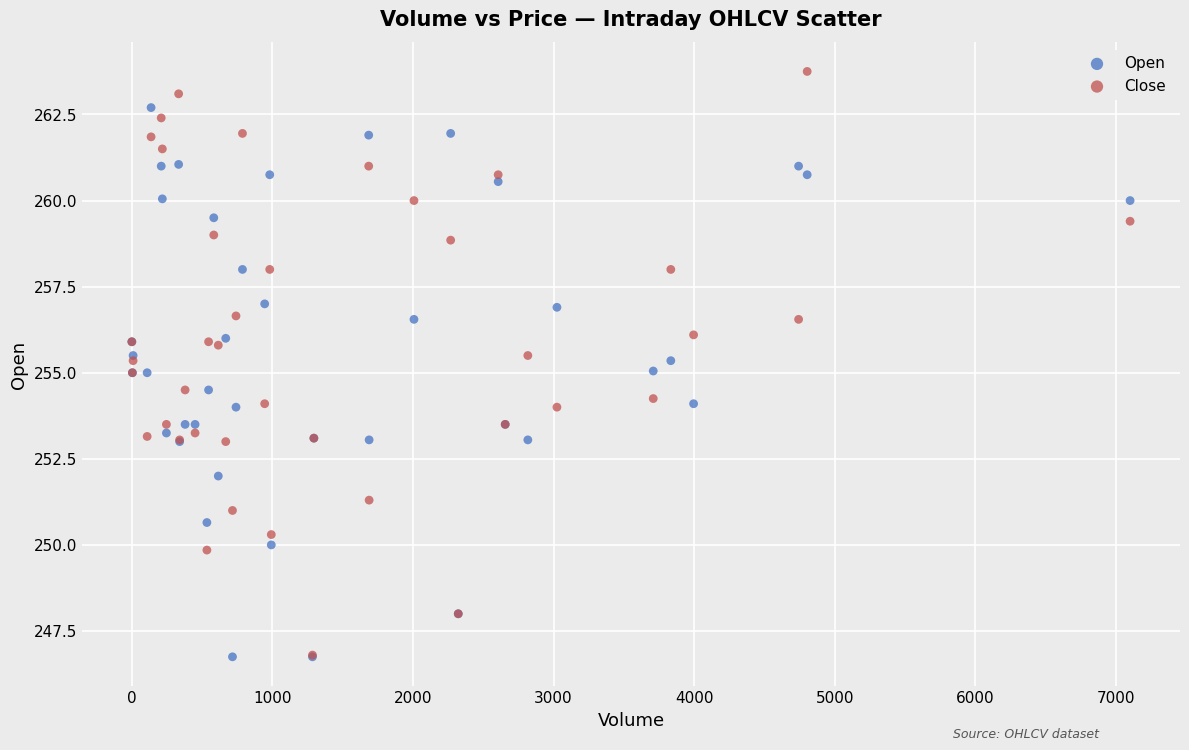

Which series has the widest spread of Y values?

Close